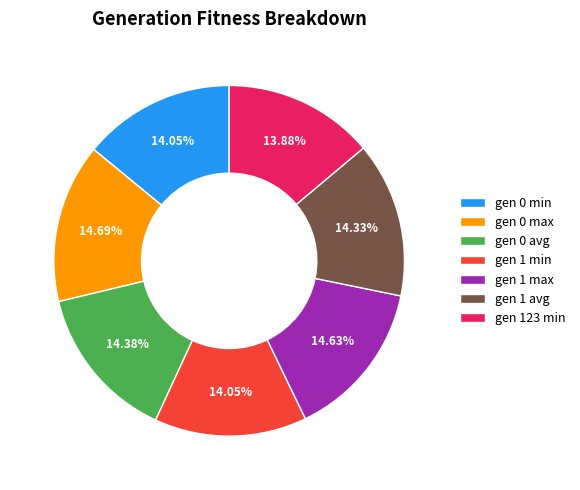

What percentage is the gen 0 avg slice, to the nearest percent?

14%